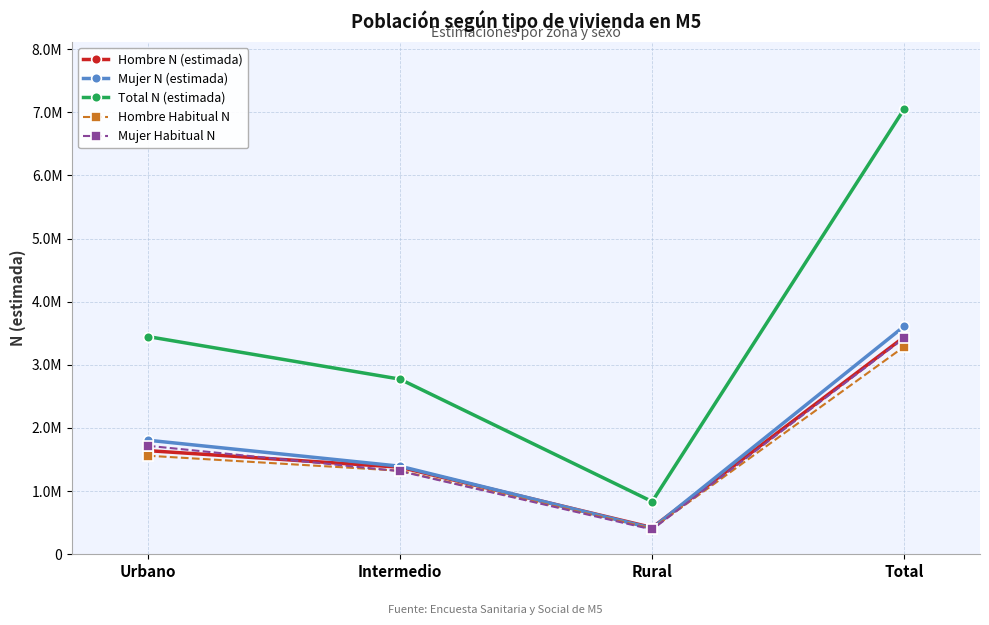

At how many categories does at least one series exceed 2119903?

3